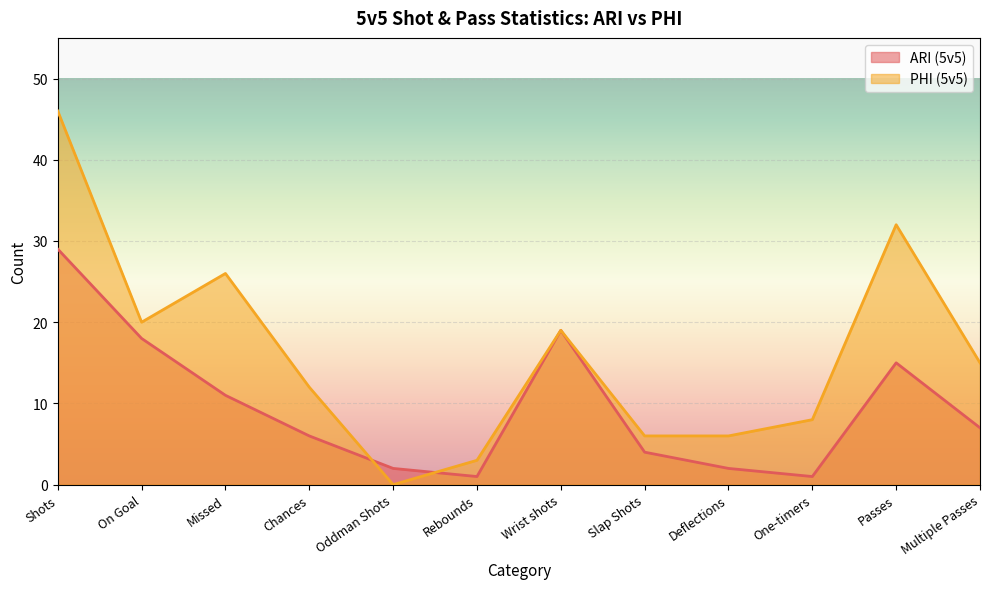

Between Missed and Passes, which series saw the biggest shift?

PHI (5v5)